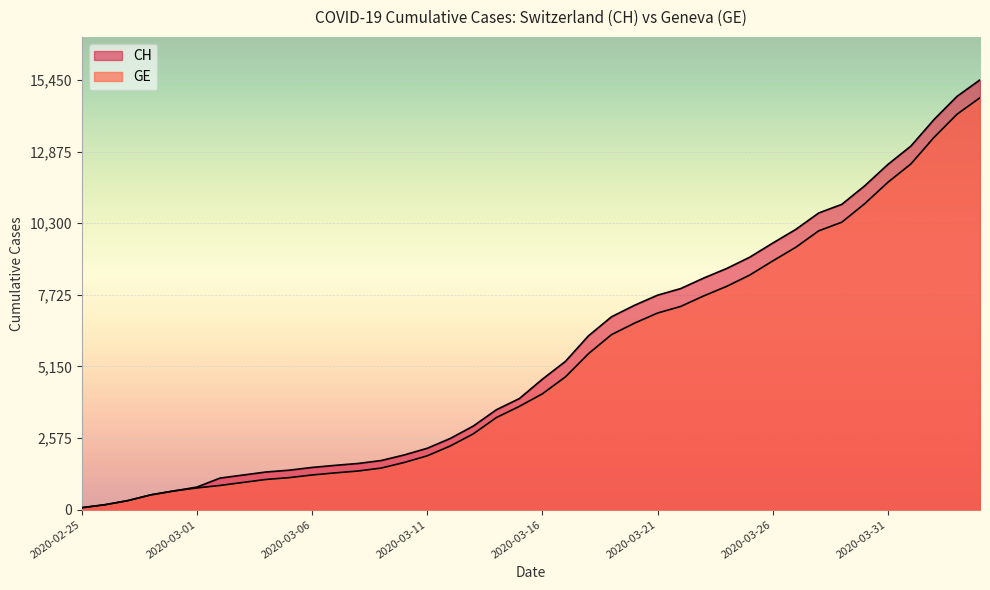

How many values in the GE series exceed 4165?

19